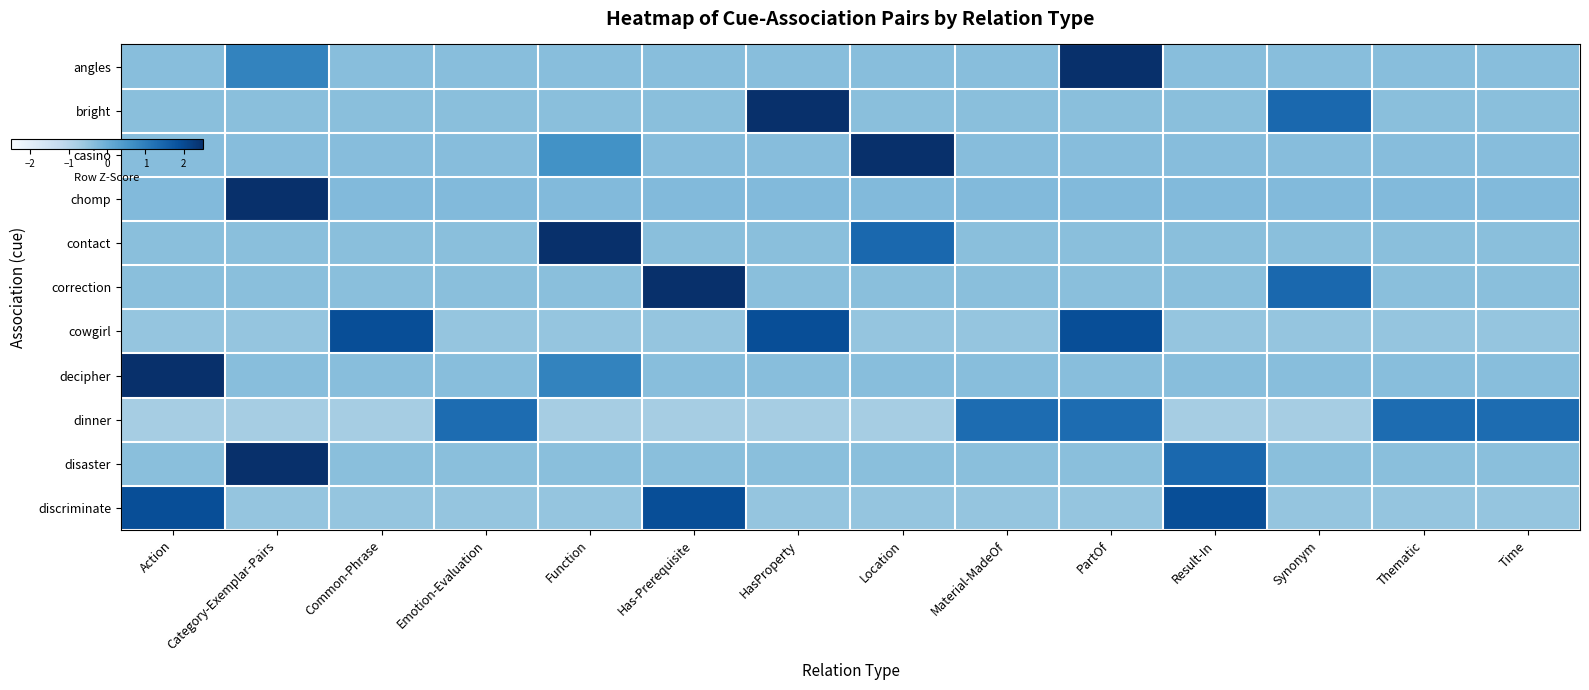

Reading right to left, what are all the values shown in this chart?

angles: Time=-0.4	Thematic=-0.4	Synonym=-0.4	Result-In=-0.4	PartOf=3.4	Material-MadeOf=-0.4	Location=-0.4	HasProperty=-0.4	Has-Prerequisite=-0.4	Function=-0.4	Emotion-Evaluation=-0.4	Common-Phrase=-0.4	Category-Exemplar-Pairs=0.9	Action=-0.4
bright: Time=-0.4	Thematic=-0.4	Synonym=1.4	Result-In=-0.4	PartOf=-0.4	Material-MadeOf=-0.4	Location=-0.4	HasProperty=3.2	Has-Prerequisite=-0.4	Function=-0.4	Emotion-Evaluation=-0.4	Common-Phrase=-0.4	Category-Exemplar-Pairs=-0.4	Action=-0.4
casino: Time=-0.3	Thematic=-0.3	Synonym=-0.3	Result-In=-0.3	PartOf=-0.3	Material-MadeOf=-0.3	Location=3.5	HasProperty=-0.3	Has-Prerequisite=-0.3	Function=0.6	Emotion-Evaluation=-0.3	Common-Phrase=-0.3	Category-Exemplar-Pairs=-0.3	Action=-0.3
chomp: Time=-0.3	Thematic=-0.3	Synonym=-0.3	Result-In=-0.3	PartOf=-0.3	Material-MadeOf=-0.3	Location=-0.3	HasProperty=-0.3	Has-Prerequisite=-0.3	Function=-0.3	Emotion-Evaluation=-0.3	Common-Phrase=-0.3	Category-Exemplar-Pairs=3.6	Action=-0.3
contact: Time=-0.4	Thematic=-0.4	Synonym=-0.4	Result-In=-0.4	PartOf=-0.4	Material-MadeOf=-0.4	Location=1.4	HasProperty=-0.4	Has-Prerequisite=-0.4	Function=3.2	Emotion-Evaluation=-0.4	Common-Phrase=-0.4	Category-Exemplar-Pairs=-0.4	Action=-0.4
correction: Time=-0.4	Thematic=-0.4	Synonym=1.4	Result-In=-0.4	PartOf=-0.4	Material-MadeOf=-0.4	Location=-0.4	HasProperty=-0.4	Has-Prerequisite=3.2	Function=-0.4	Emotion-Evaluation=-0.4	Common-Phrase=-0.4	Category-Exemplar-Pairs=-0.4	Action=-0.4
cowgirl: Time=-0.5	Thematic=-0.5	Synonym=-0.5	Result-In=-0.5	PartOf=1.9	Material-MadeOf=-0.5	Location=-0.5	HasProperty=1.9	Has-Prerequisite=-0.5	Function=-0.5	Emotion-Evaluation=-0.5	Common-Phrase=1.9	Category-Exemplar-Pairs=-0.5	Action=-0.5
decipher: Time=-0.4	Thematic=-0.4	Synonym=-0.4	Result-In=-0.4	PartOf=-0.4	Material-MadeOf=-0.4	Location=-0.4	HasProperty=-0.4	Has-Prerequisite=-0.4	Function=0.9	Emotion-Evaluation=-0.4	Common-Phrase=-0.4	Category-Exemplar-Pairs=-0.4	Action=3.4
dinner: Time=1.3	Thematic=1.3	Synonym=-0.7	Result-In=-0.7	PartOf=1.3	Material-MadeOf=1.3	Location=-0.7	HasProperty=-0.7	Has-Prerequisite=-0.7	Function=-0.7	Emotion-Evaluation=1.3	Common-Phrase=-0.7	Category-Exemplar-Pairs=-0.7	Action=-0.7
disaster: Time=-0.4	Thematic=-0.4	Synonym=-0.4	Result-In=1.4	PartOf=-0.4	Material-MadeOf=-0.4	Location=-0.4	HasProperty=-0.4	Has-Prerequisite=-0.4	Function=-0.4	Emotion-Evaluation=-0.4	Common-Phrase=-0.4	Category-Exemplar-Pairs=3.2	Action=-0.4
discriminate: Time=-0.5	Thematic=-0.5	Synonym=-0.5	Result-In=1.9	PartOf=-0.5	Material-MadeOf=-0.5	Location=-0.5	HasProperty=-0.5	Has-Prerequisite=1.9	Function=-0.5	Emotion-Evaluation=-0.5	Common-Phrase=-0.5	Category-Exemplar-Pairs=-0.5	Action=1.9